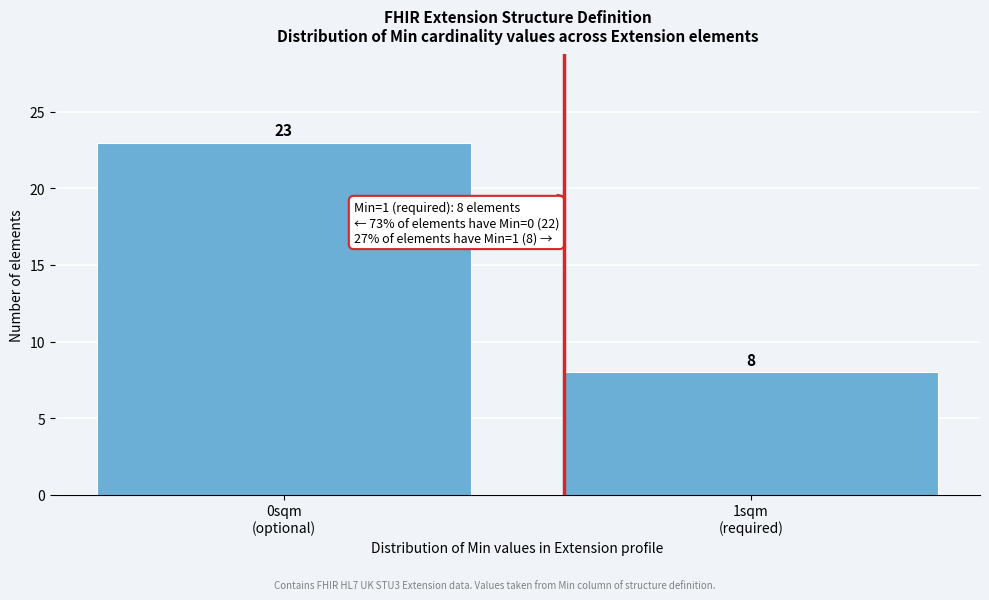

Reading left to right, extract all data points from this chart.

23	8